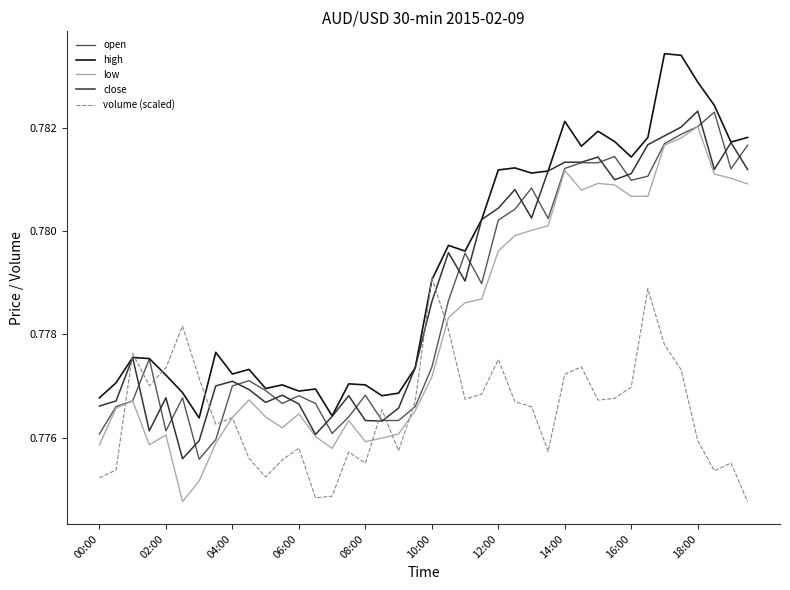

In high, how many points are lower than both neighbors (excluding endpoints)?

11